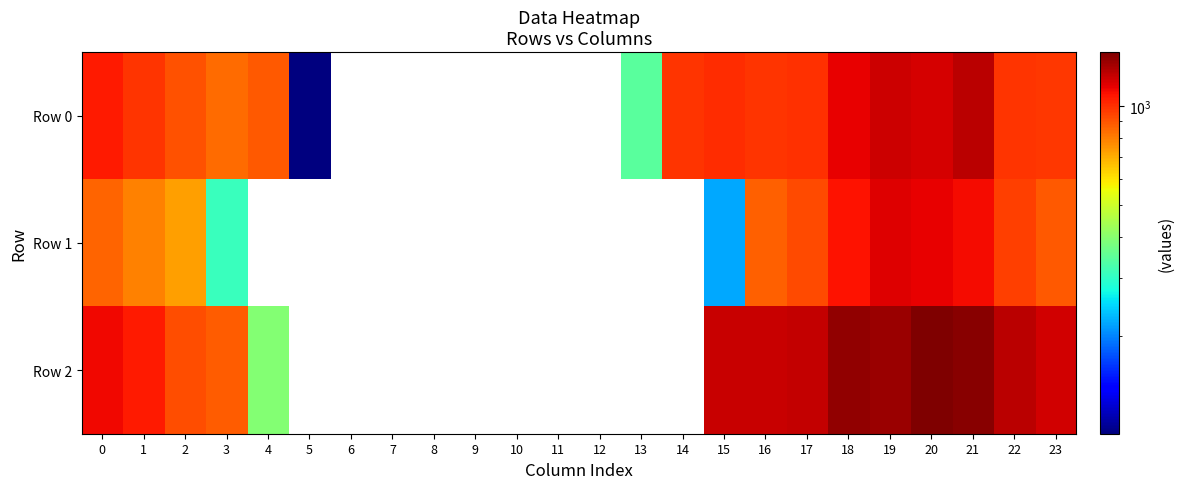

How many data points does each series have?

24